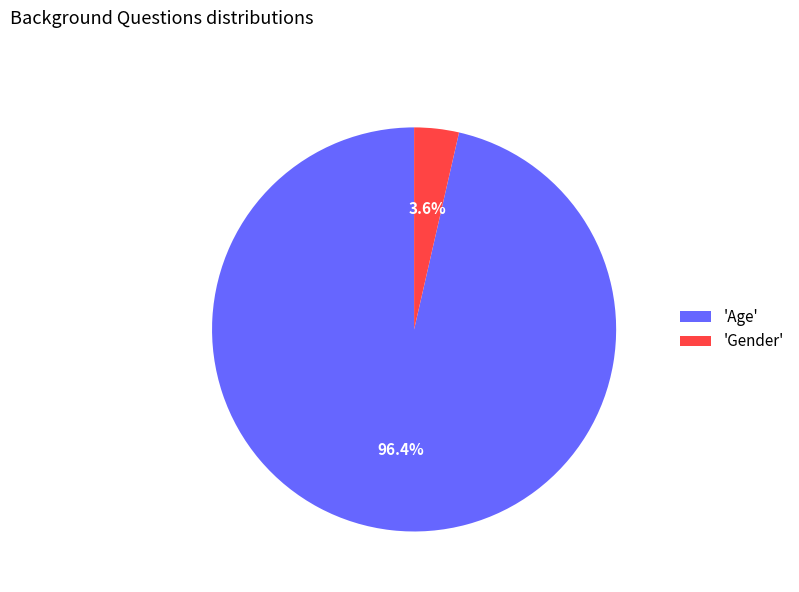

Which slice represents more than half of the pie?

'Age'